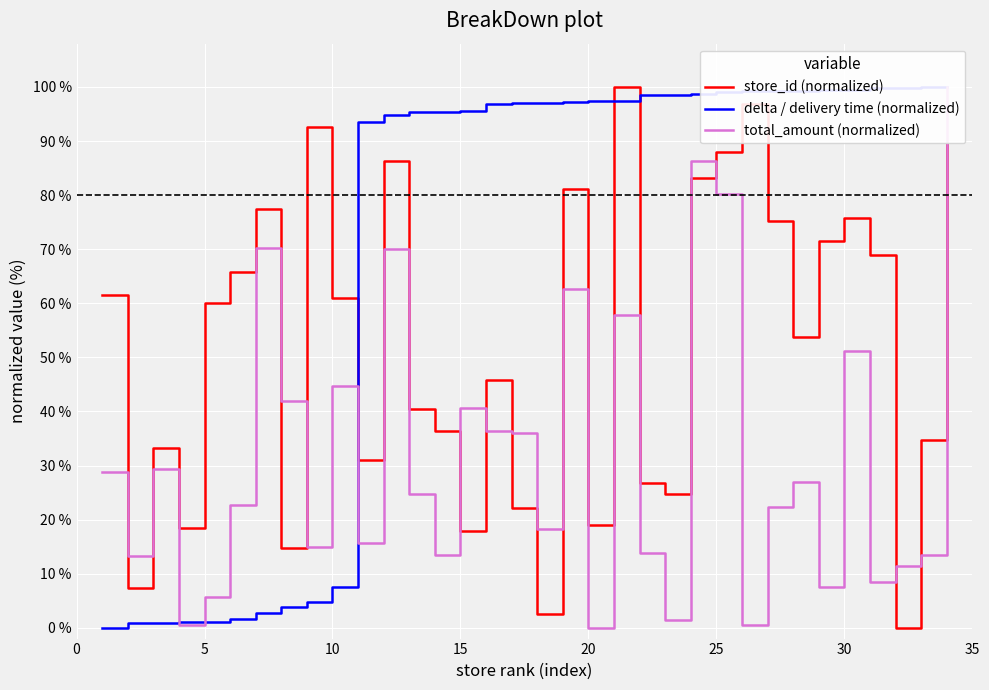

True or false: store_id (normalized) has a value of 60.0 at 5.

True